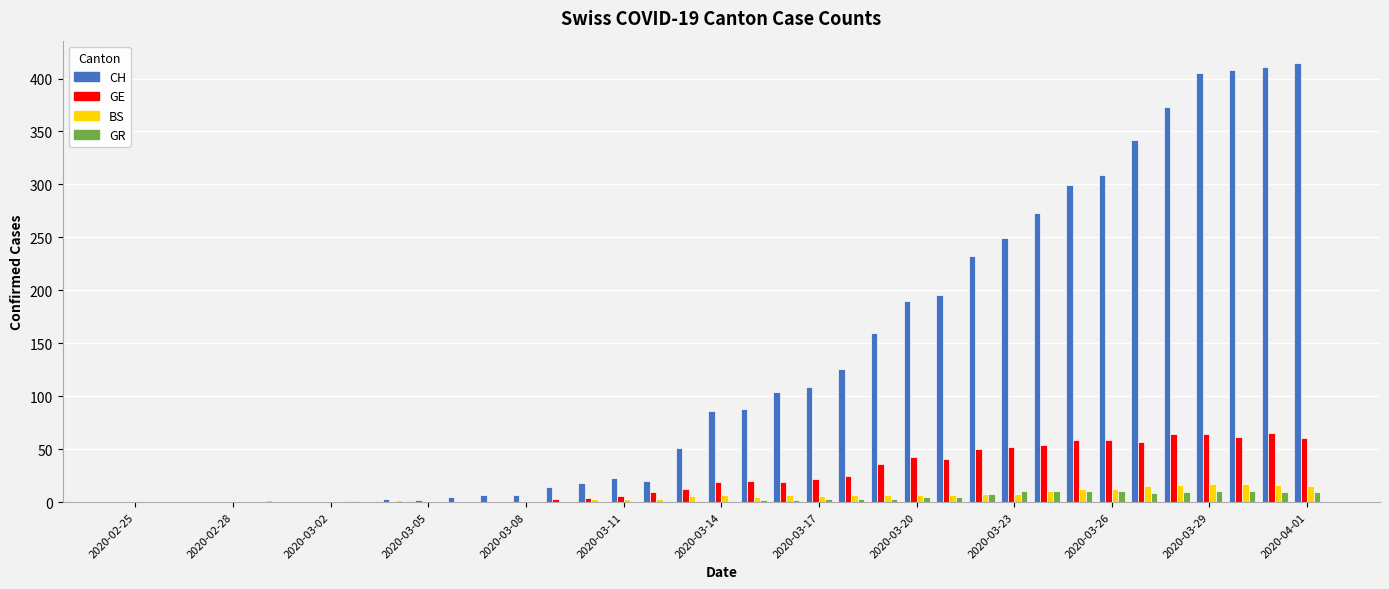

Which series has the largest total across all categories?

CH